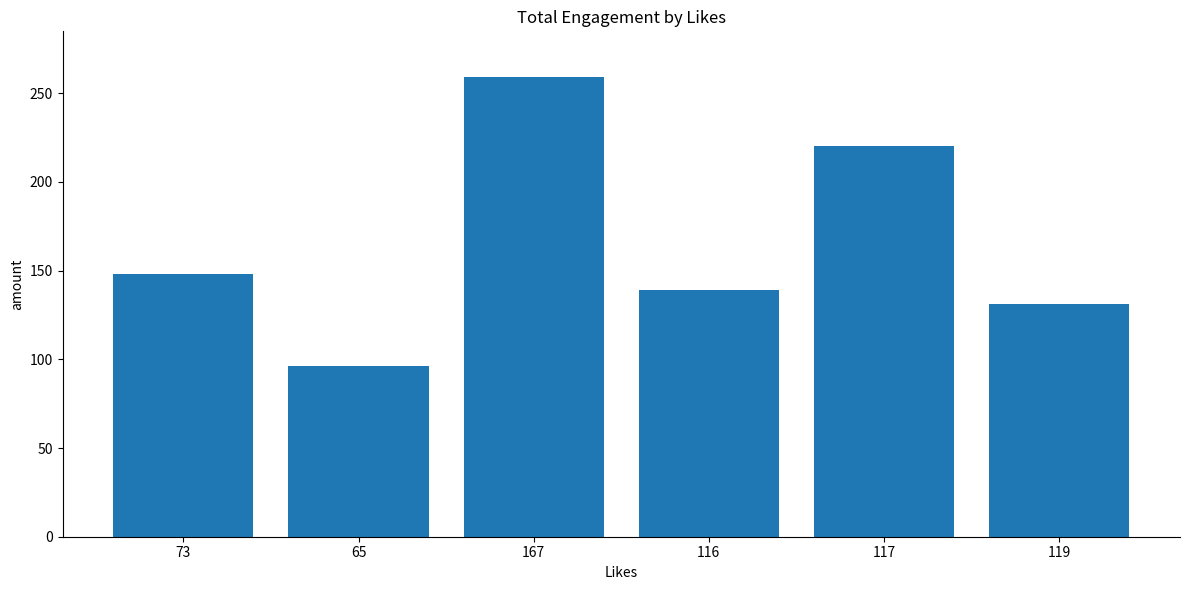

Does the chart contain any negative values?

No